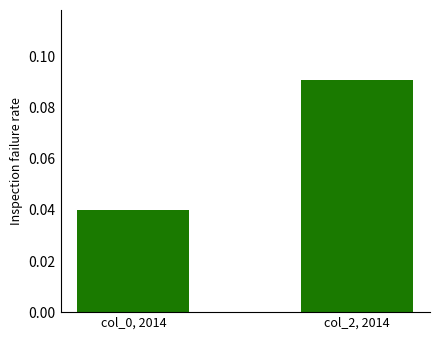

How many series are shown in this chart?

1